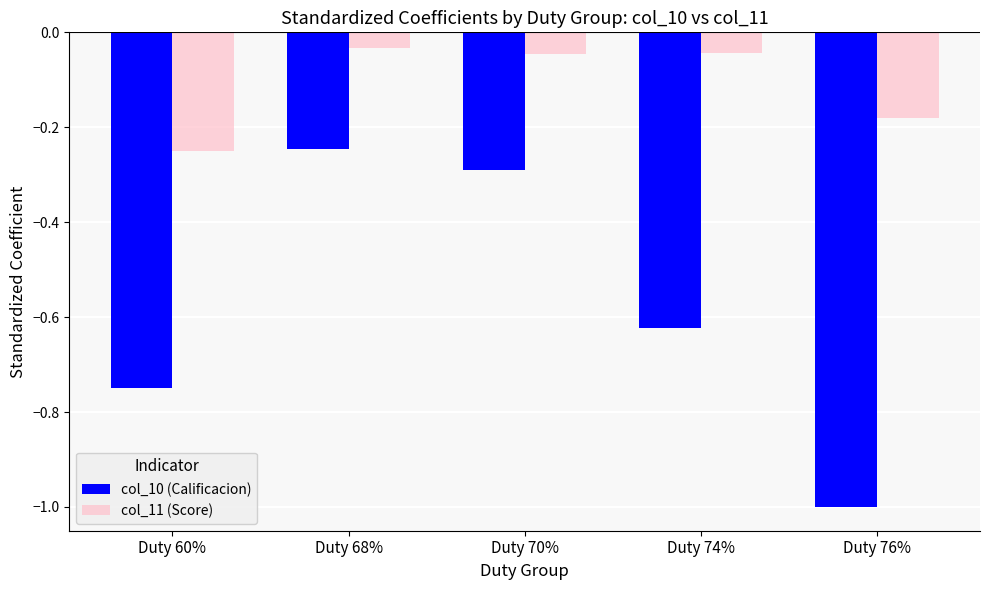

What is the sum of all col_10 (Calificacion) values?

-2.9